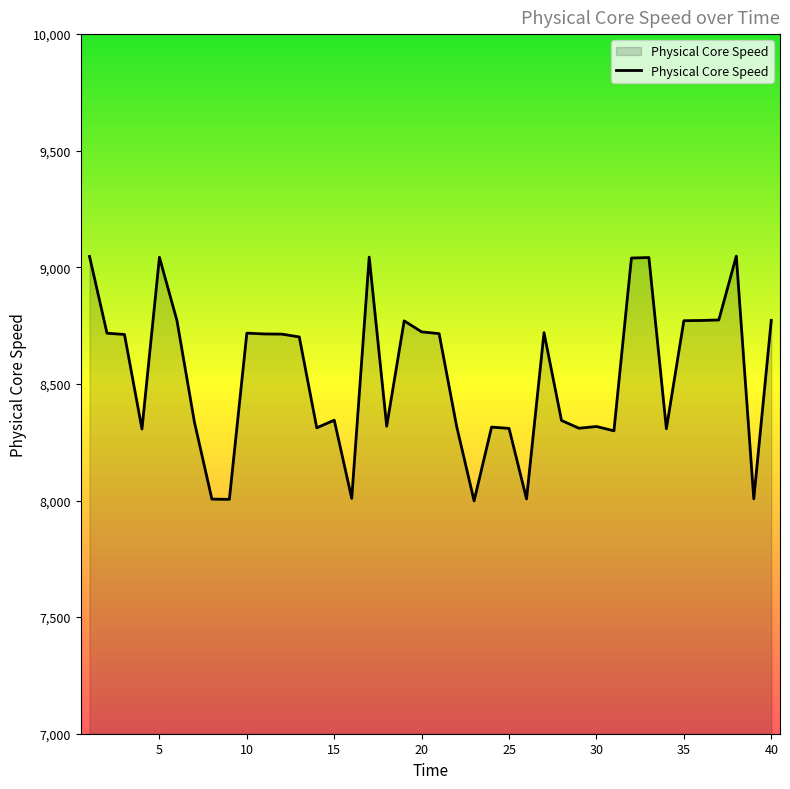

True or false: there are more than 2 points higher than both neighbors.

True